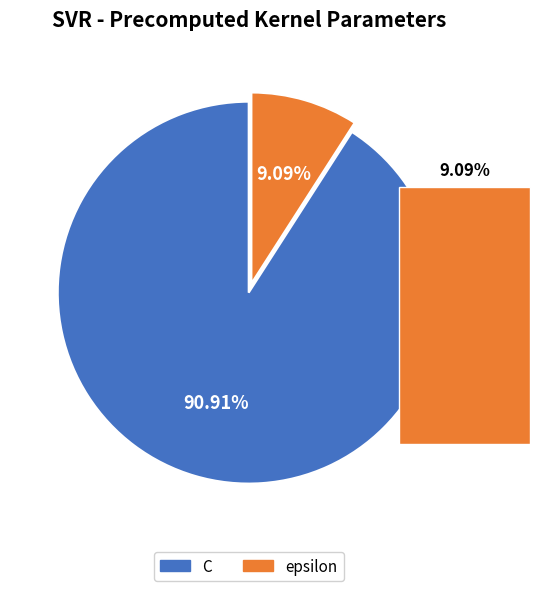

True or false: C accounts for 99% of the total.

False